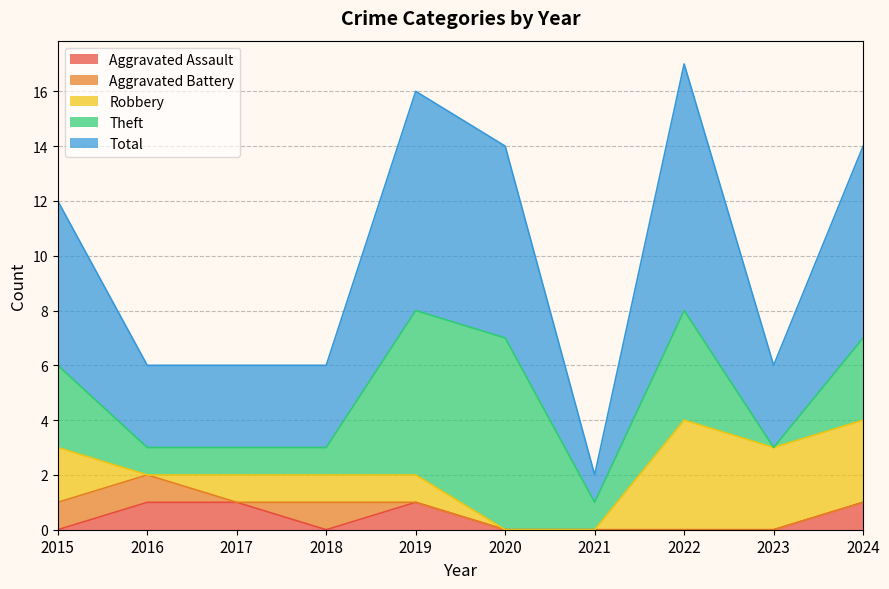

What is the highest value of the Robbery series?

4